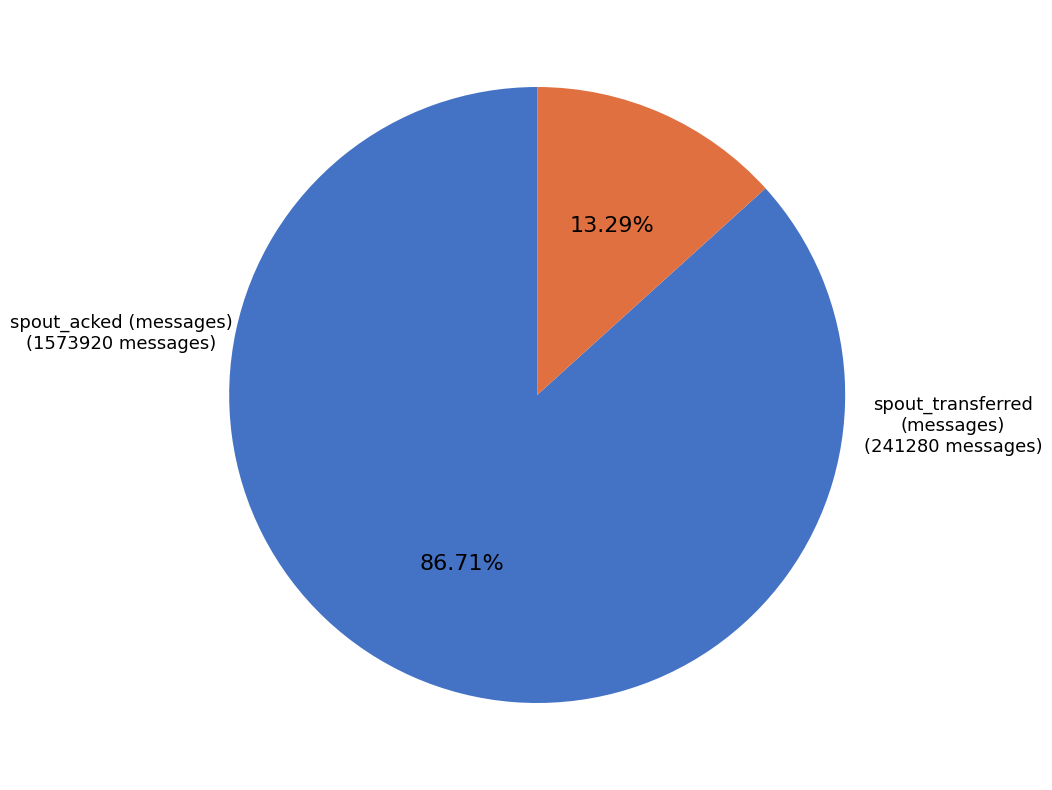

Do spout_transferred (messages) and spout_acked (messages) together represent more than half of the pie?

Yes